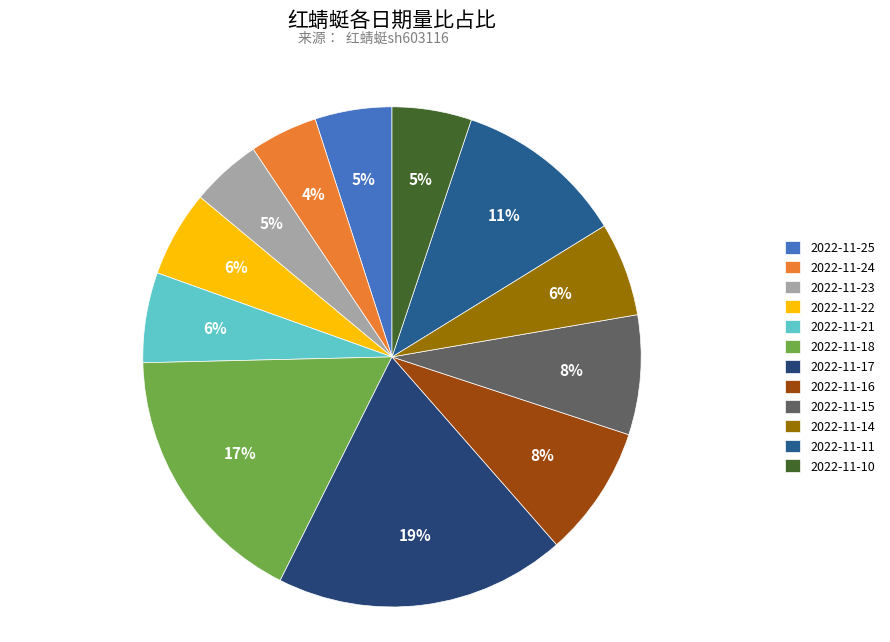

How many segments does this pie chart have?

12